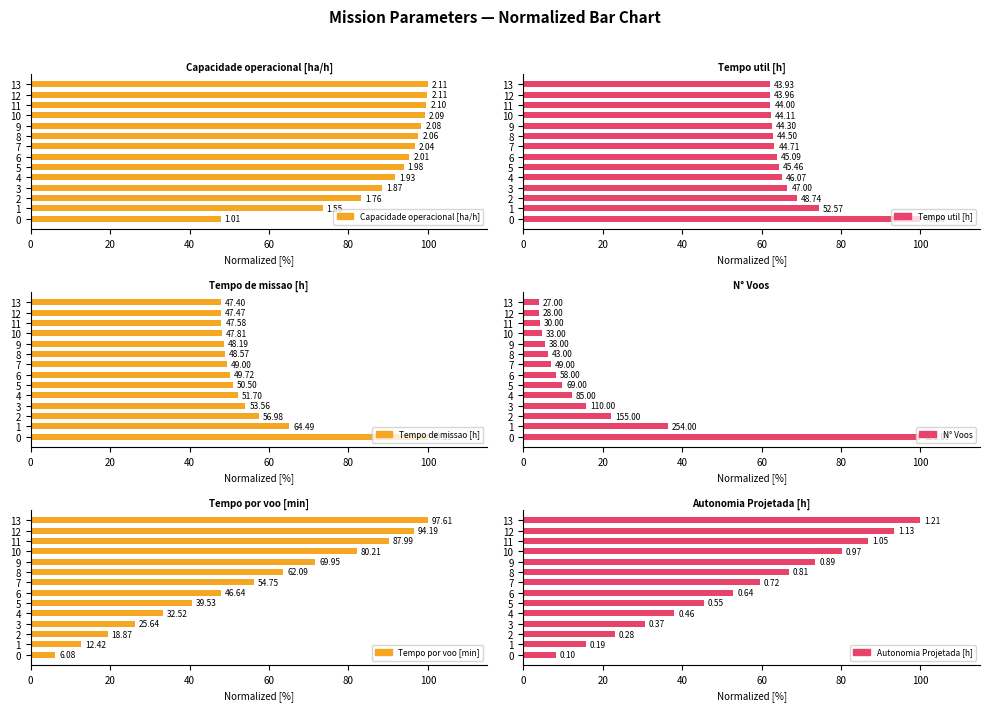

At 2, list the series in order from largest to smallest.

Capacidade operacional [ha/h], Tempo util [h], Tempo de missao [h], Autonomia Projetada [h], N° Voos, Tempo por voo [min]